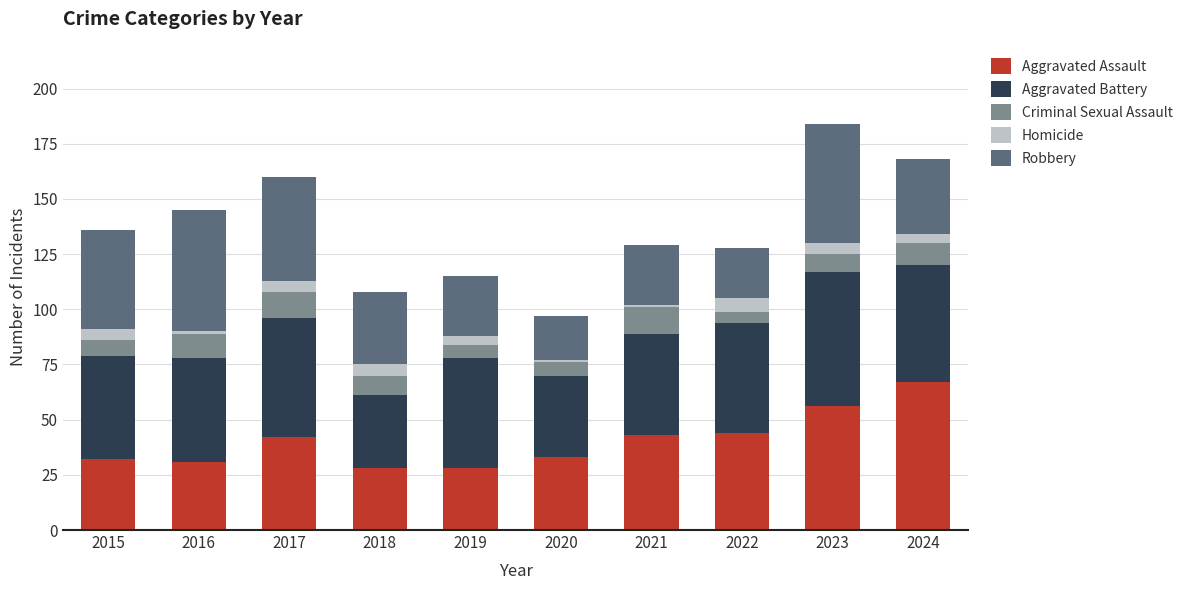

What is the total value across all series at 2023?

184